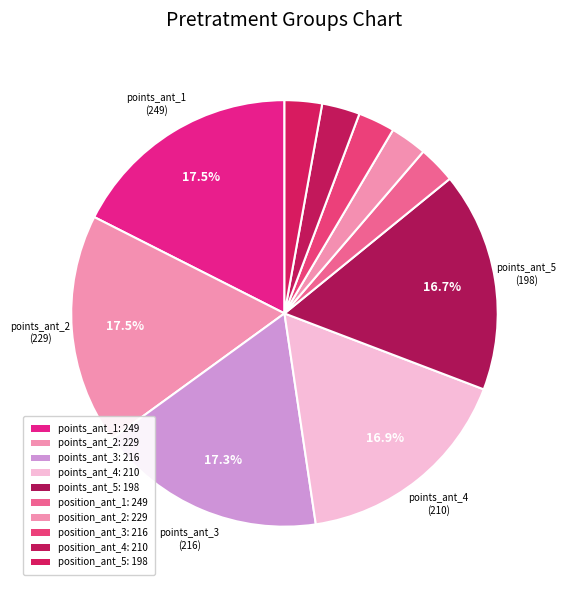

What is the smallest slice in the pie chart?

position_ant_2